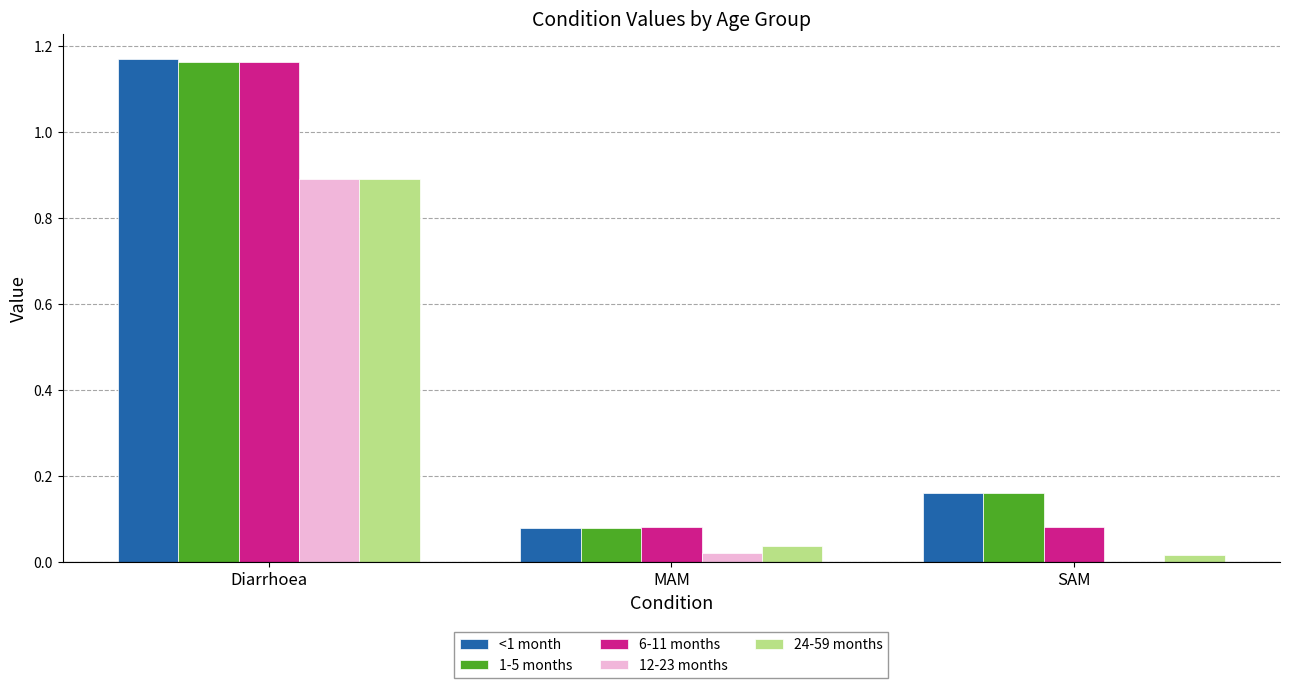

True or false: 1-5 months has a value of 1.6 at Diarrhoea.

False